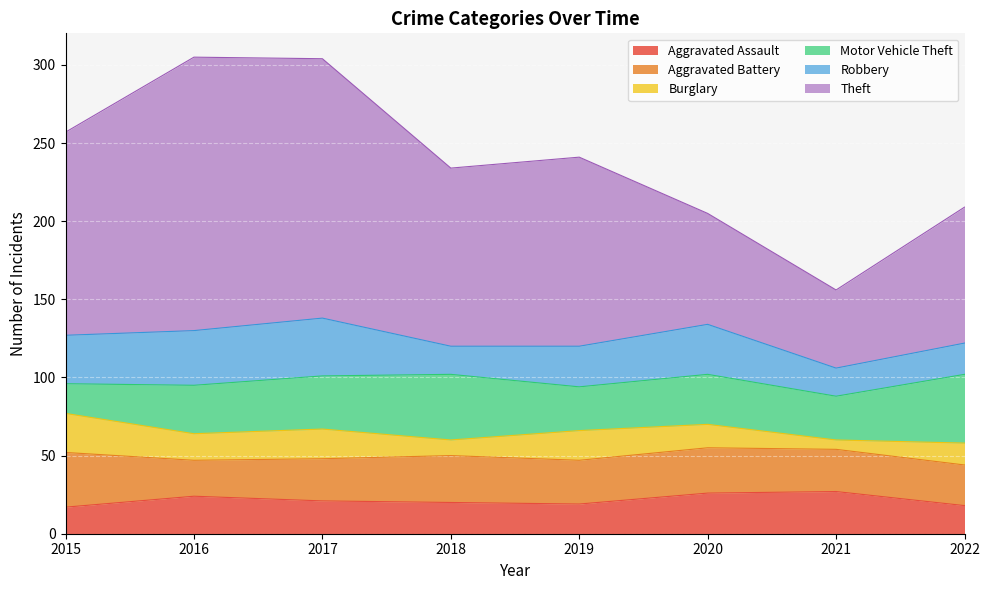

Which has a higher value, 2021 or 2018?

2021